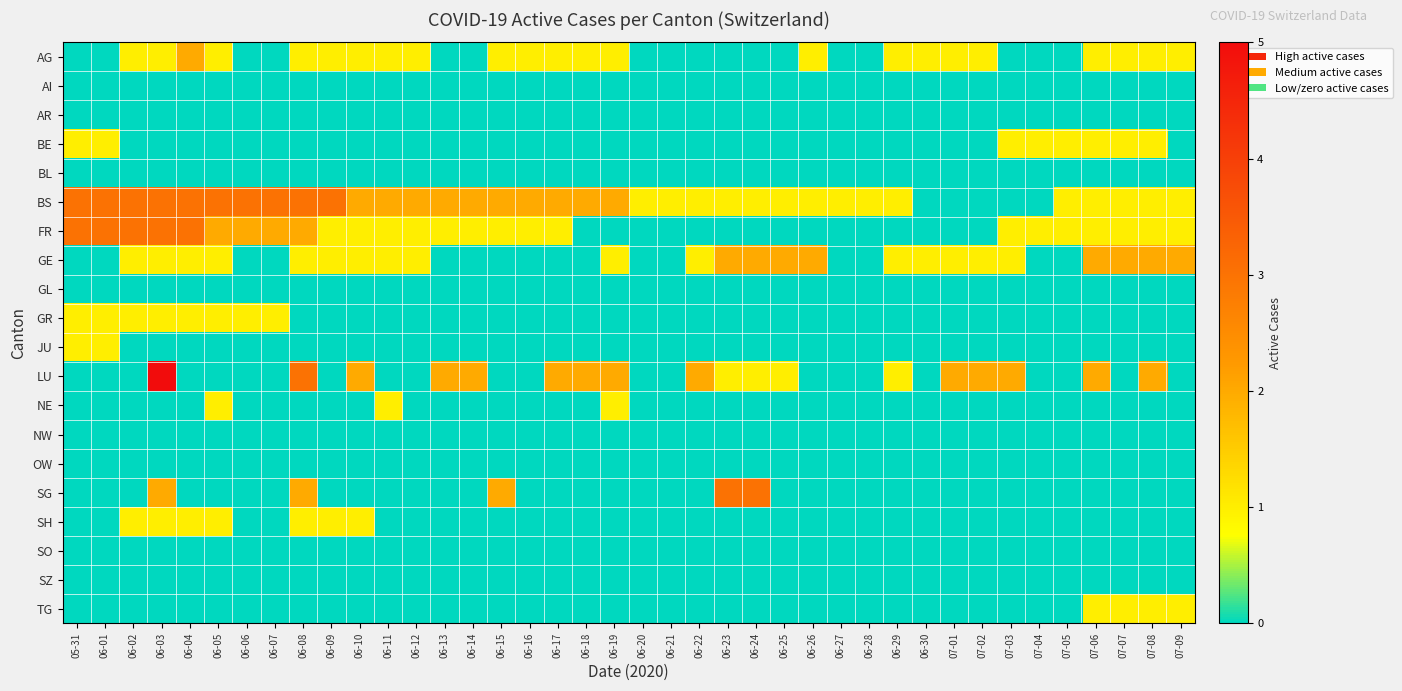

Which series has the largest total across all categories?

BS